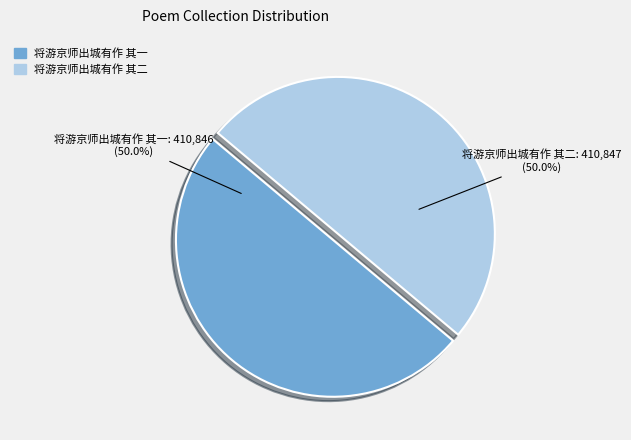

Do 将游京师出城有作 其一 and 将游京师出城有作 其二 together represent more than half of the pie?

Yes